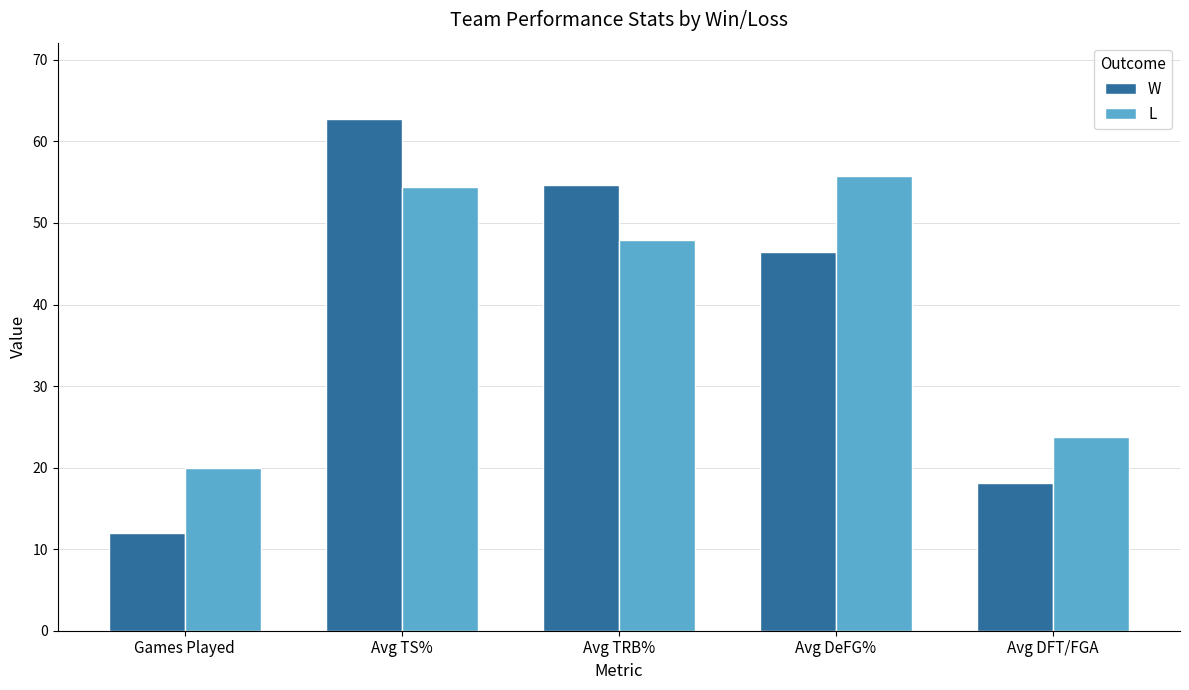

What is the label of the 2nd bar from the left?

Avg TS%